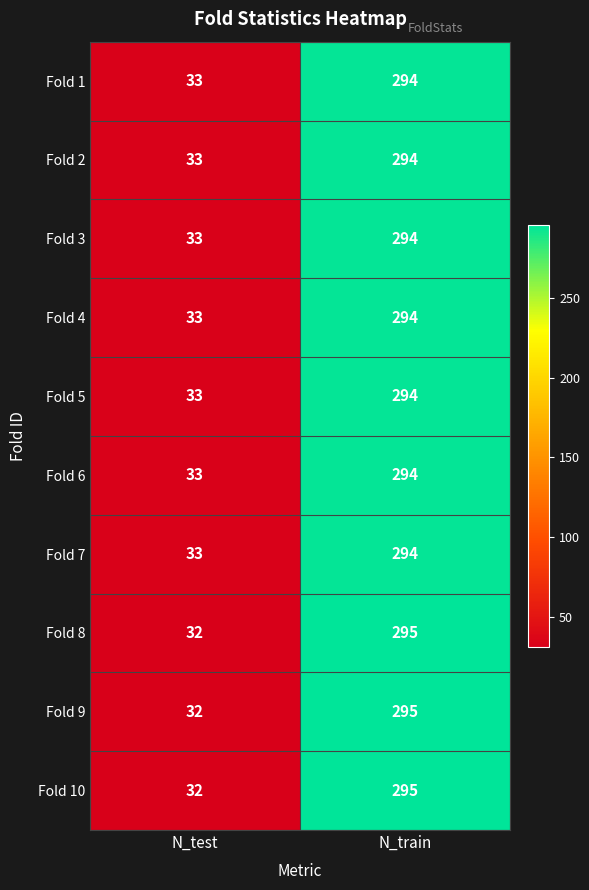

What is the average value of the Fold 2 series?

164